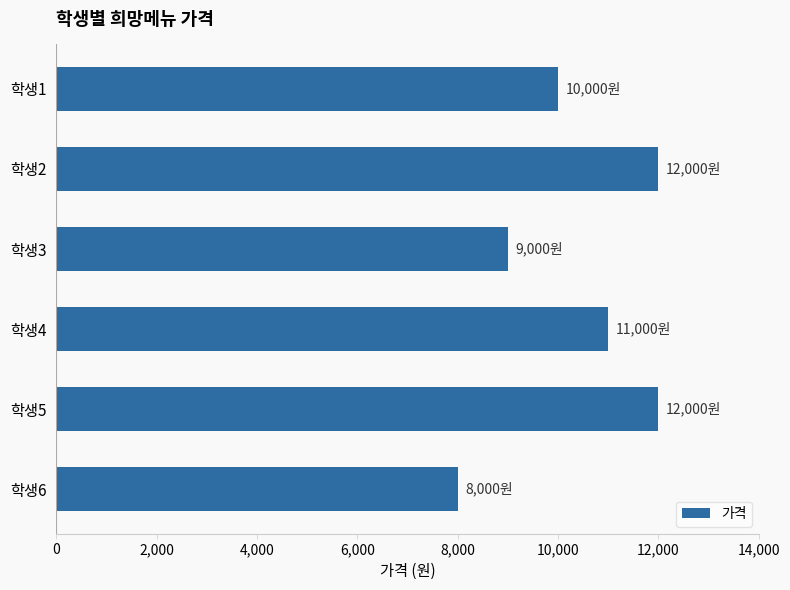

How many bars are there in total?

6